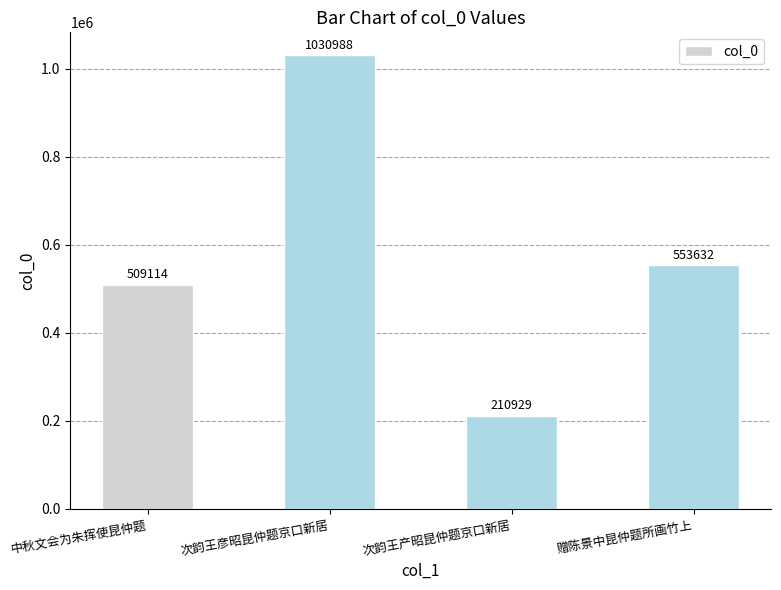

At which label does the data first exceed 553632?

次韵王彦昭昆仲题京口新居